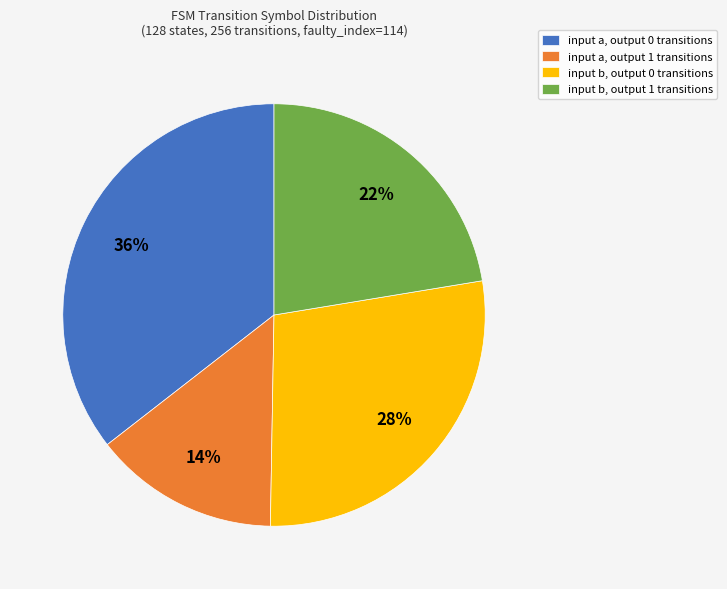

To the nearest percent, what is the combined percentage of input a, output 1 transitions and input a, output 0 transitions?

50%